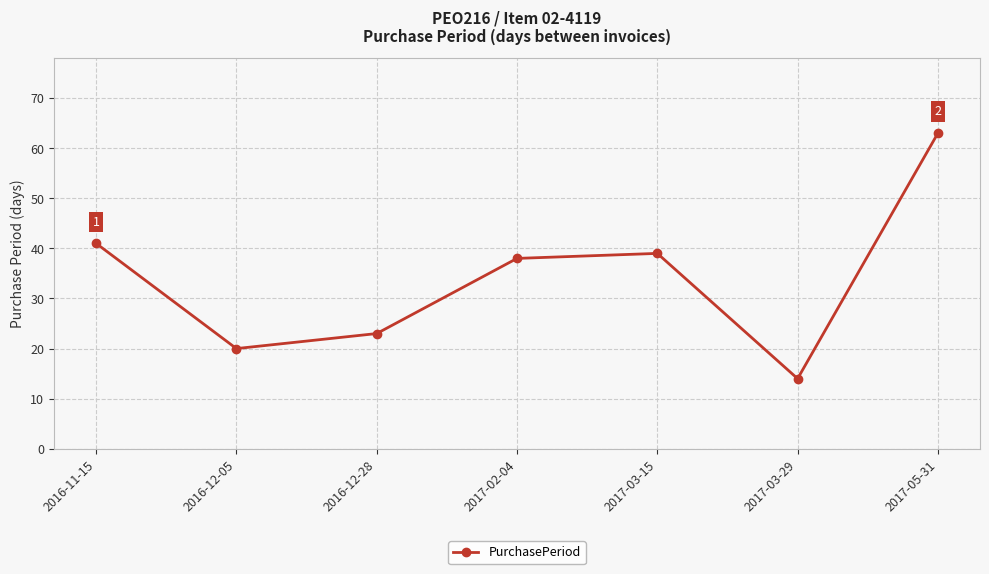

The value at 2017-02-04 is 14. True or false?

False